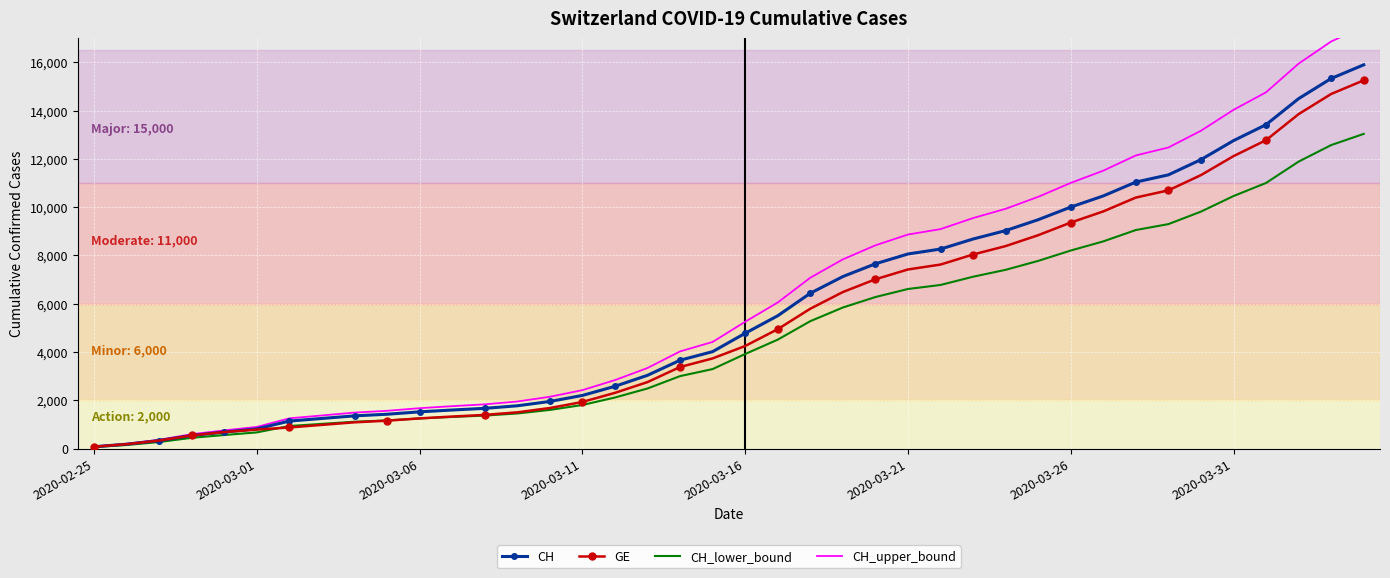

Between 13 and 14, which is larger?

14